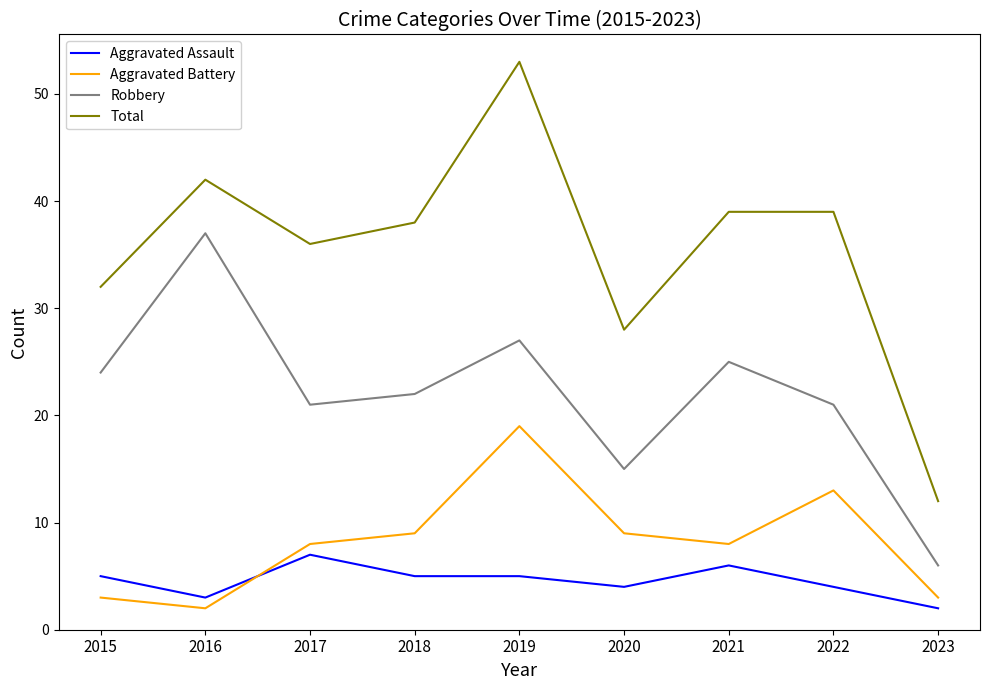

True or false: Aggravated Battery has more than 0 interior local peaks.

True